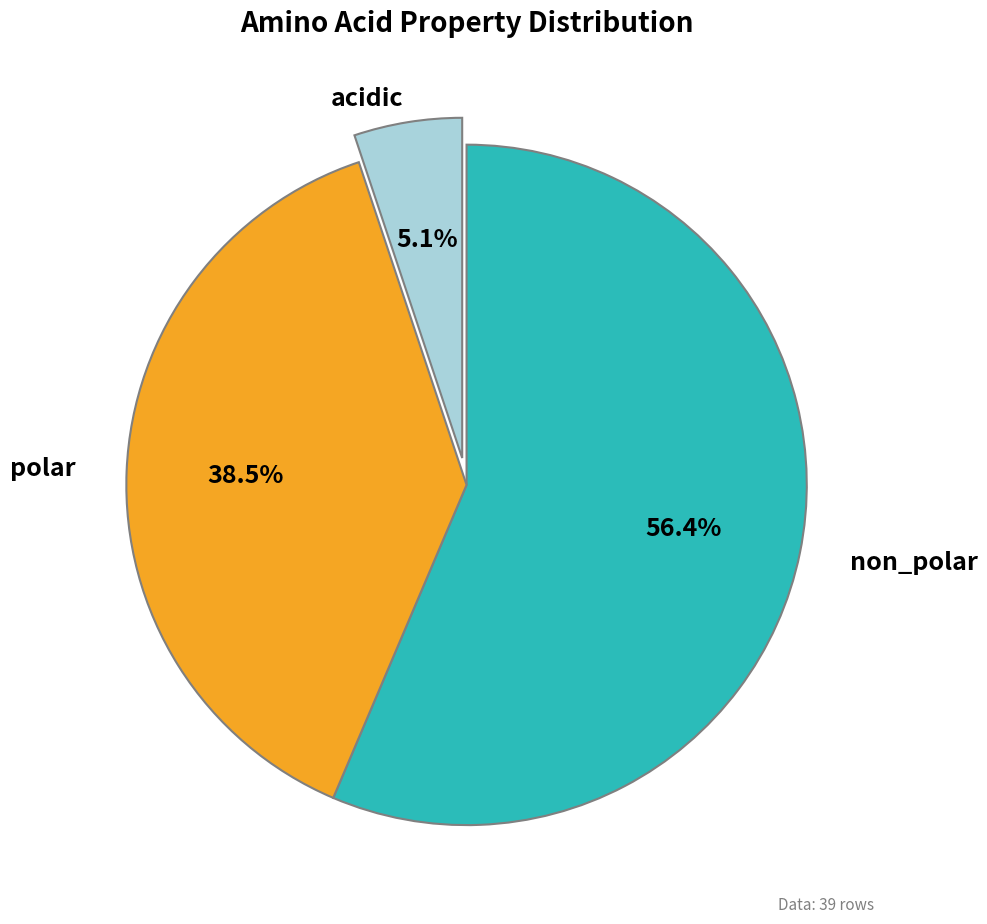

Does any single category account for the majority?

Yes